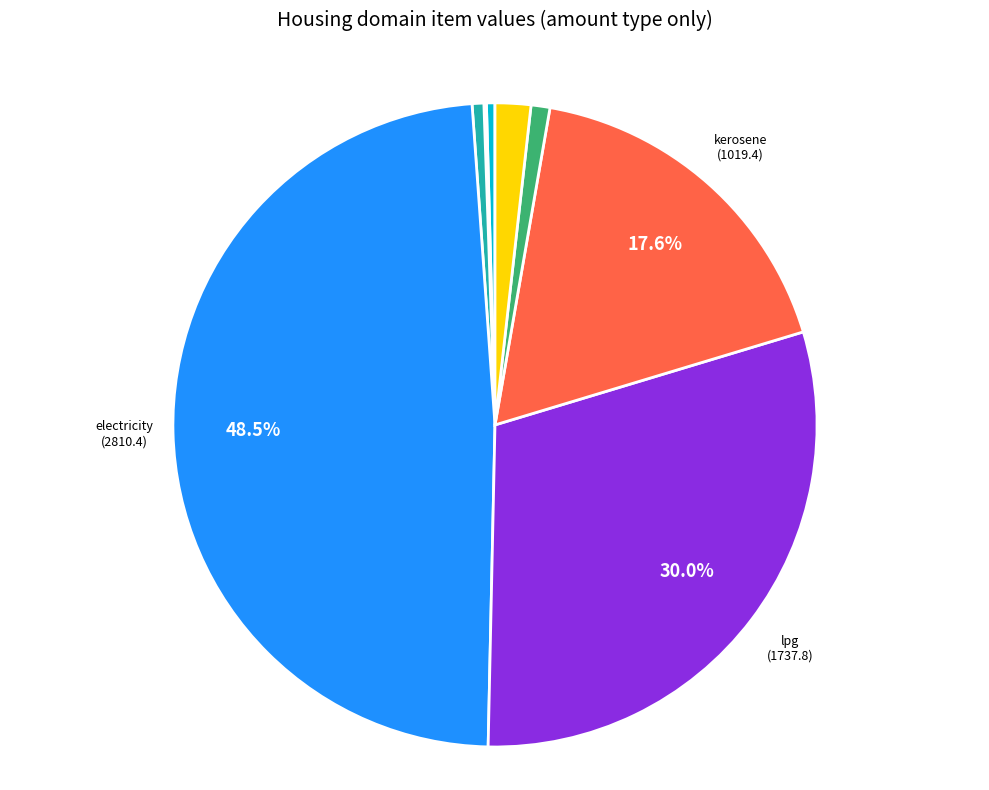

To the nearest percent, what is the difference between the largest and smallest slice percentages?

48%